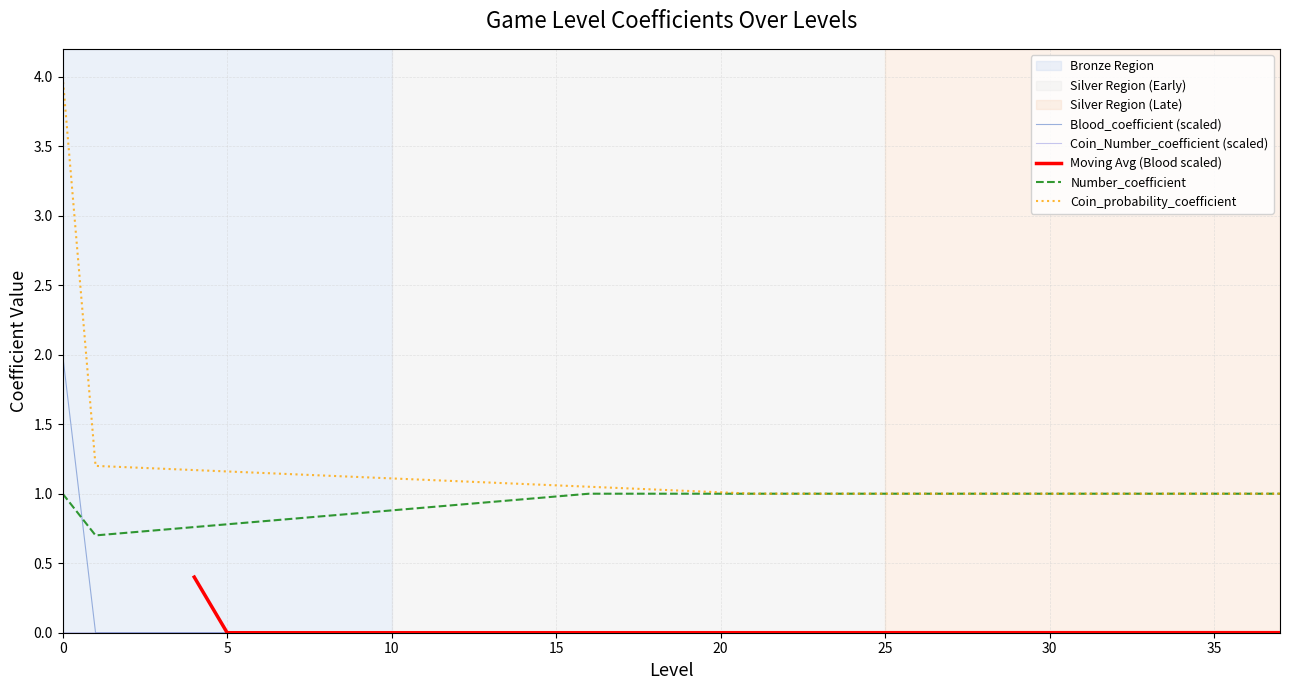

Where is Coin_Number_coefficient nearest to the value 0?

1